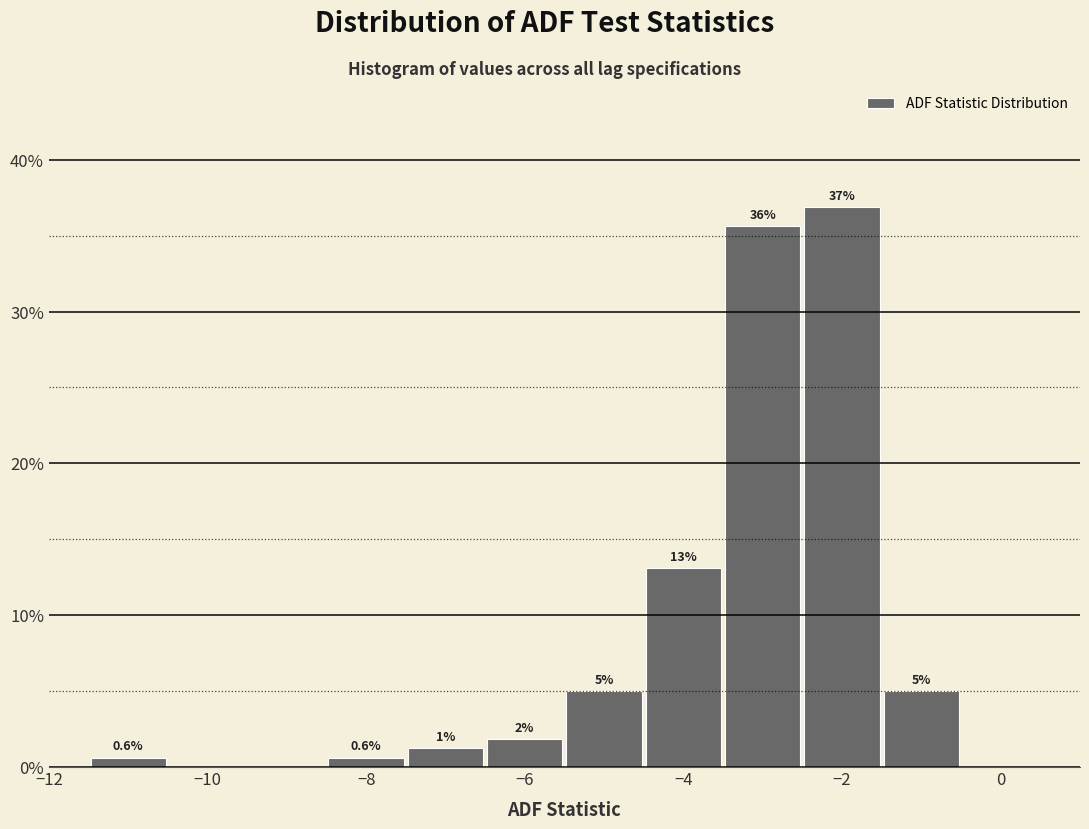

Over which range of the x-axis is the bar tallest?

-2.5 to -1.5